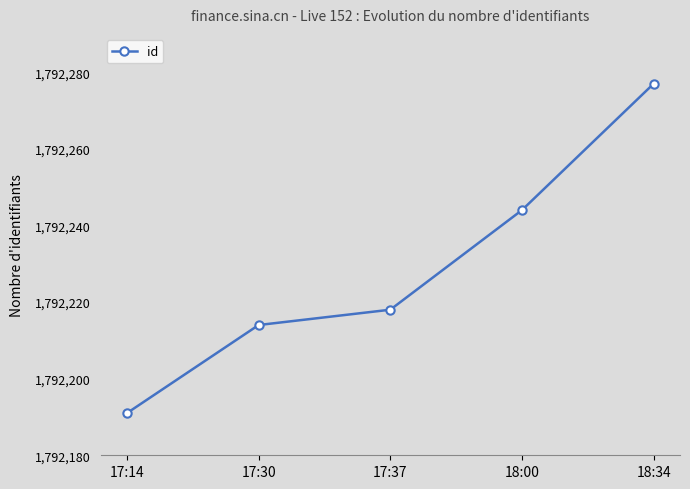

What is the difference between the second highest and minimum values?

53